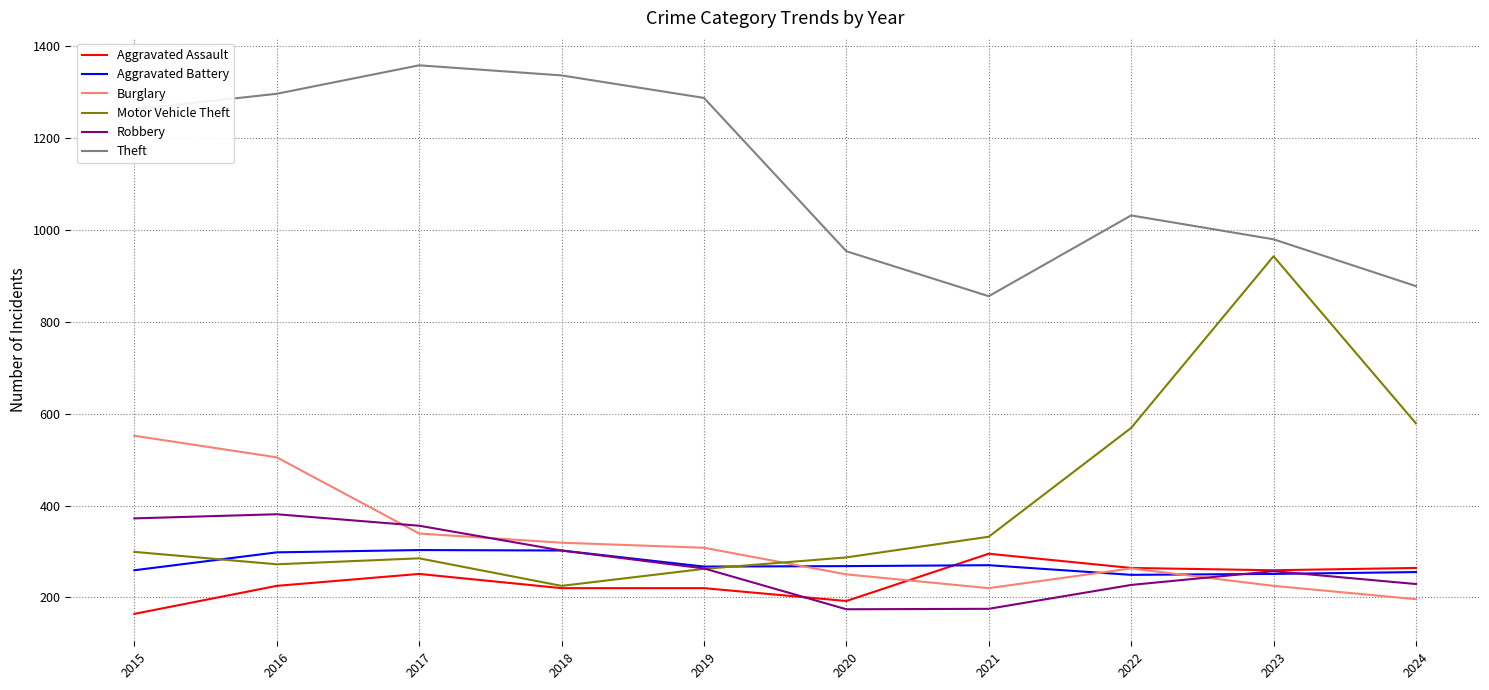

What are all the series names shown in the legend?

Aggravated Assault, Aggravated Battery, Burglary, Motor Vehicle Theft, Robbery, Theft